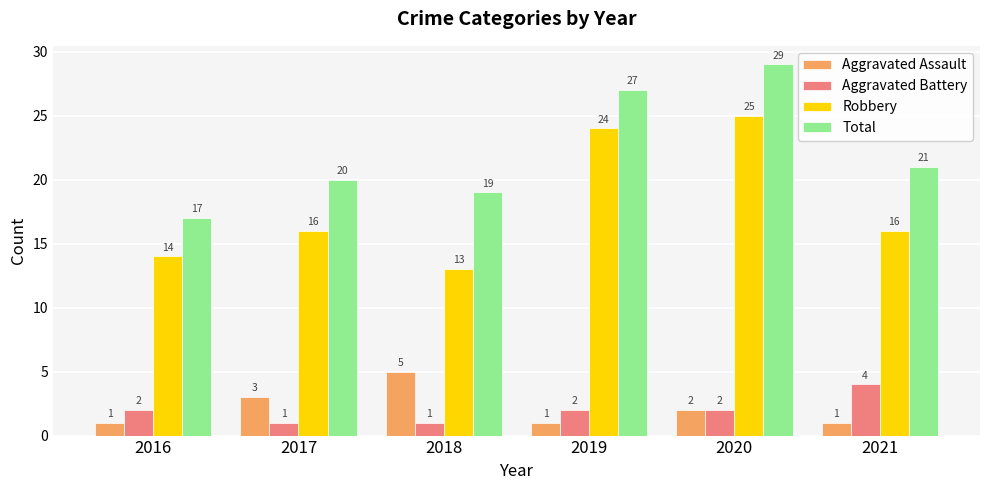

Between 2016 and 2017, which series saw the biggest shift?

Total